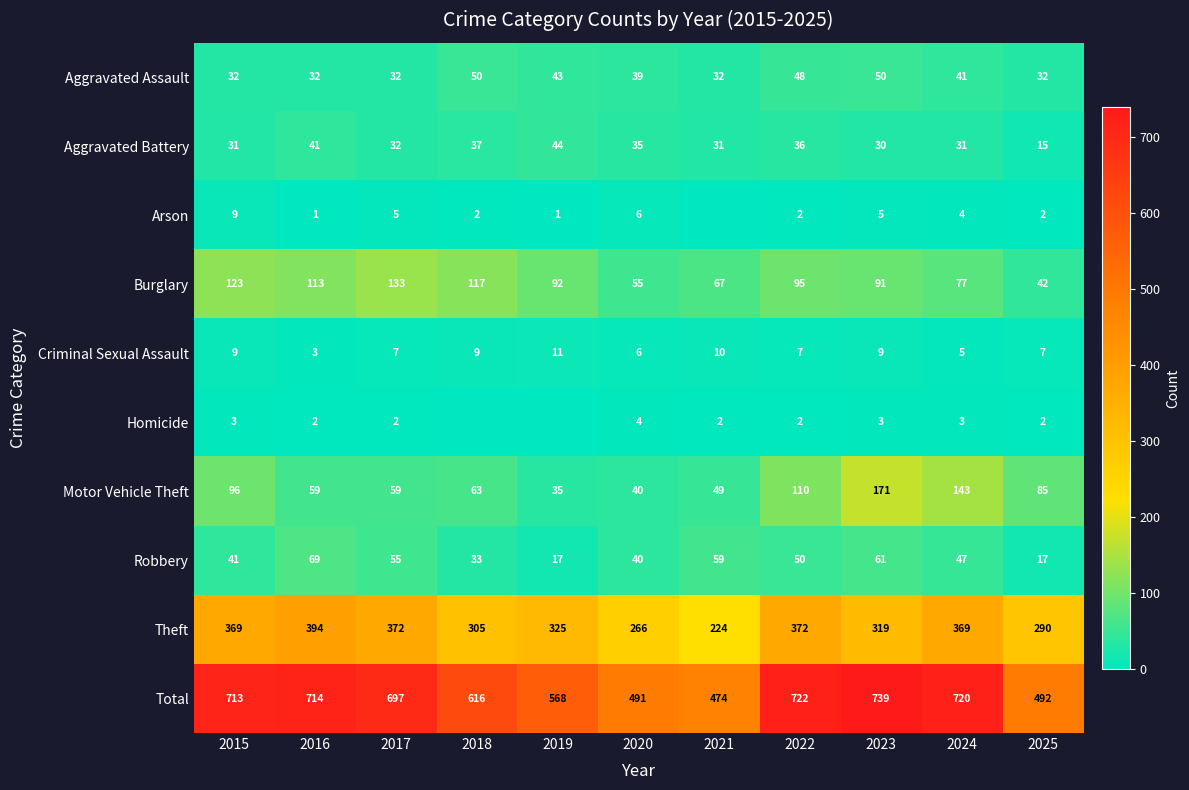

What is the average value of the Theft series?

328